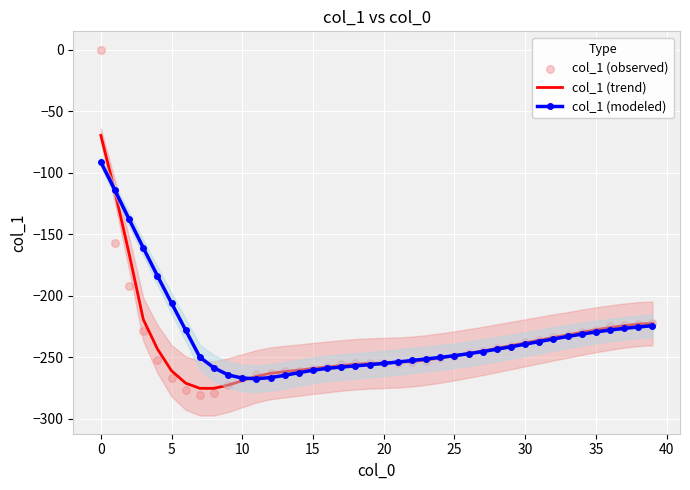

Which series reaches the maximum Y coordinate?

col_1 (observed)